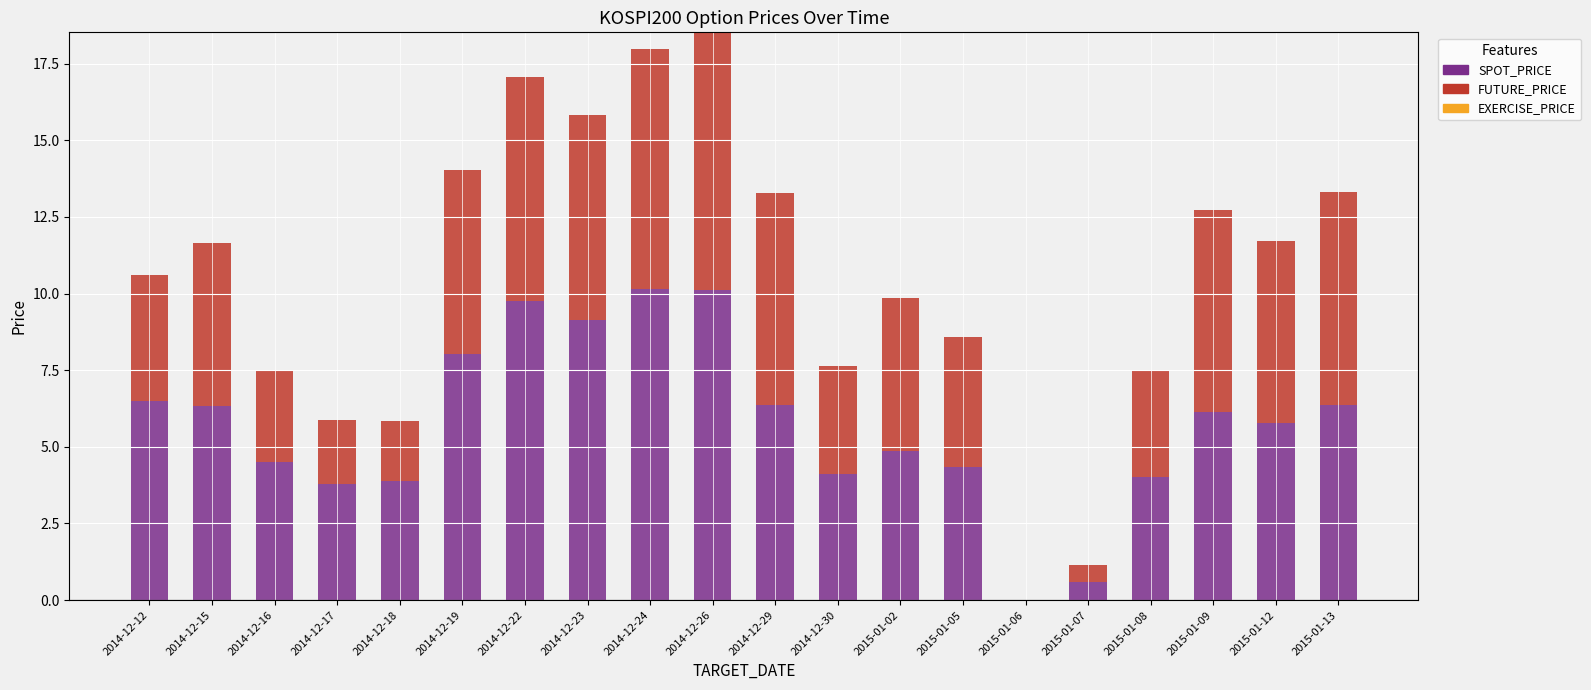

What is the total value across all series at 2015-01-07?

1.2